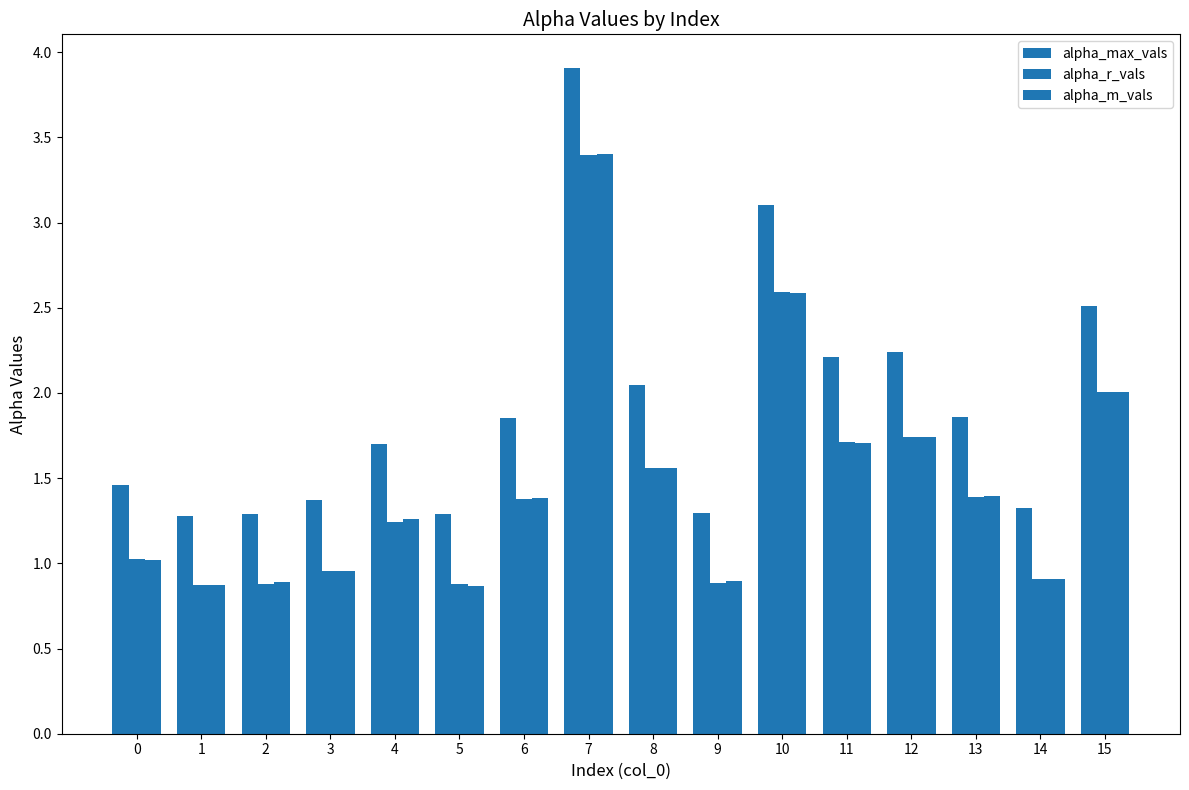

What is the sum of the alpha_r_vals values at 8 and 15?

3.6